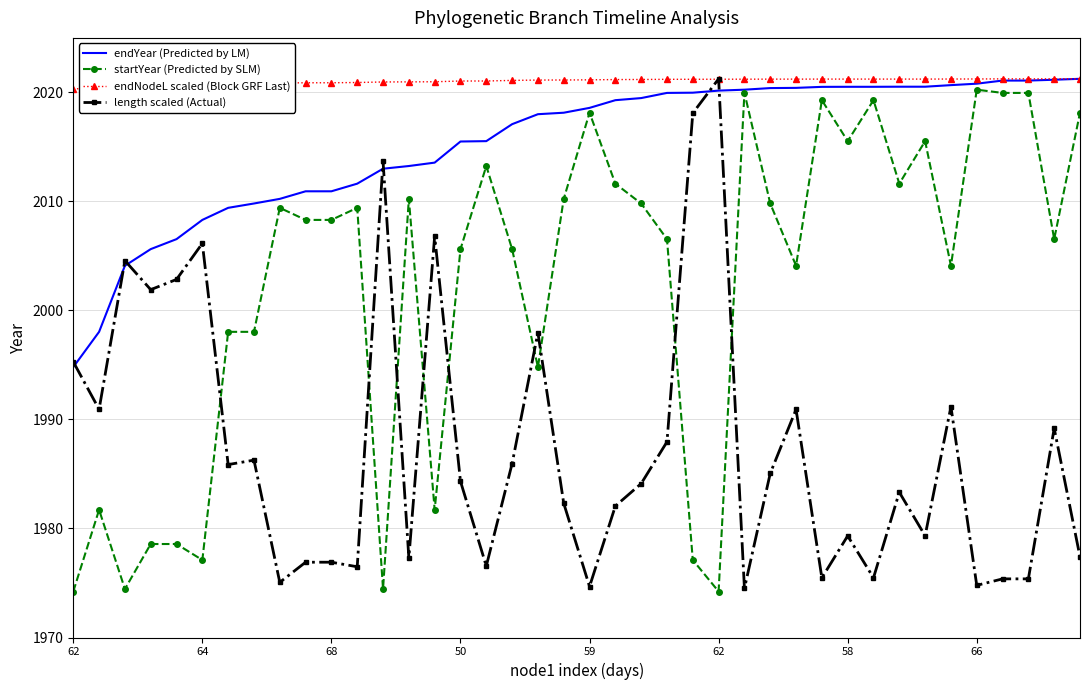

Count the number of data series in this chart.

4